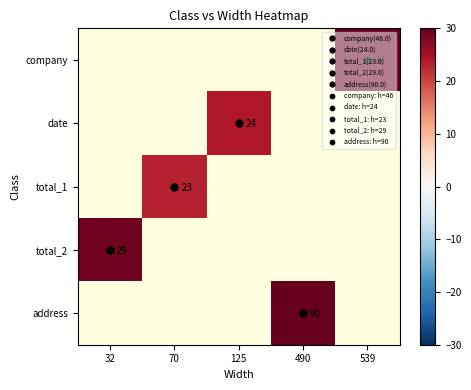

How many data points does each series have?

5